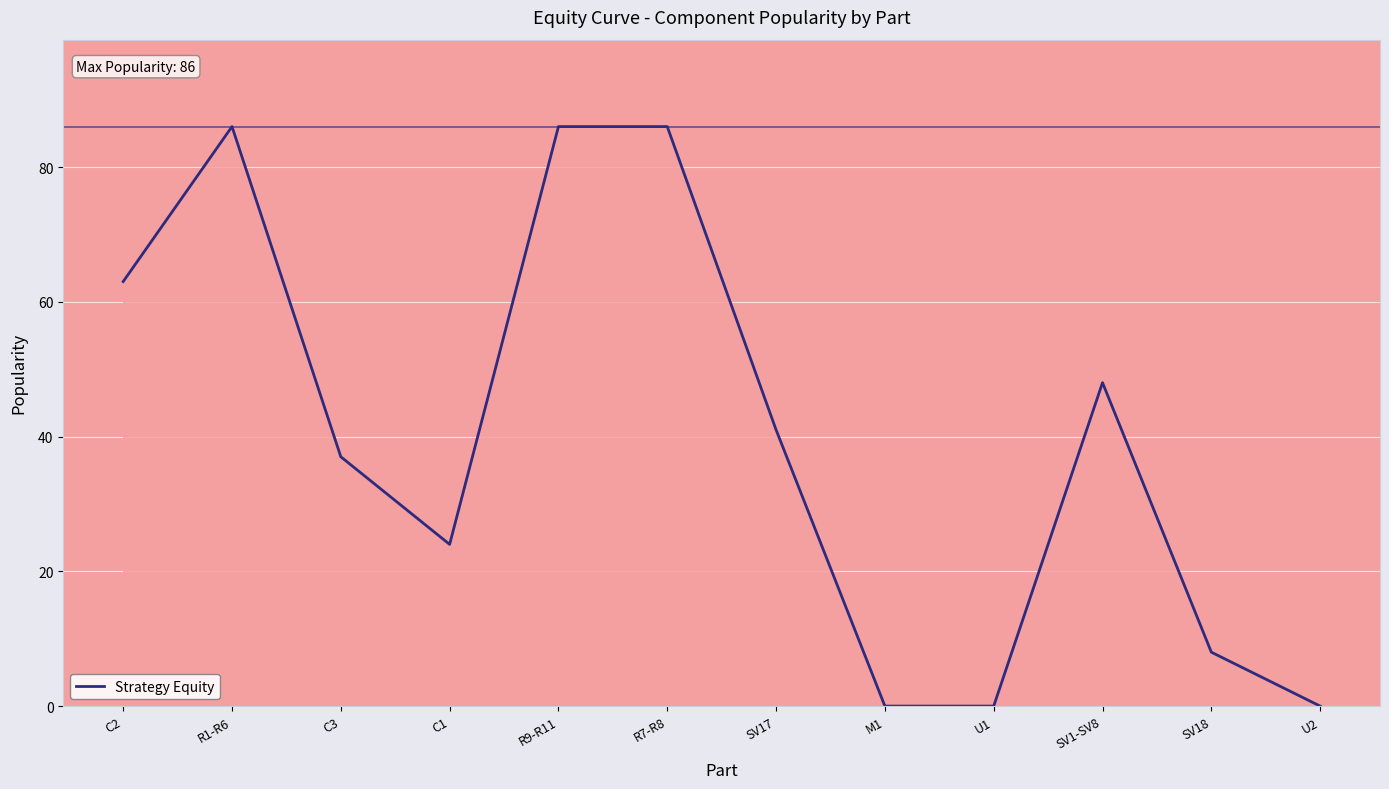

What is the sum of the values at R7-R8 and SV18?

94